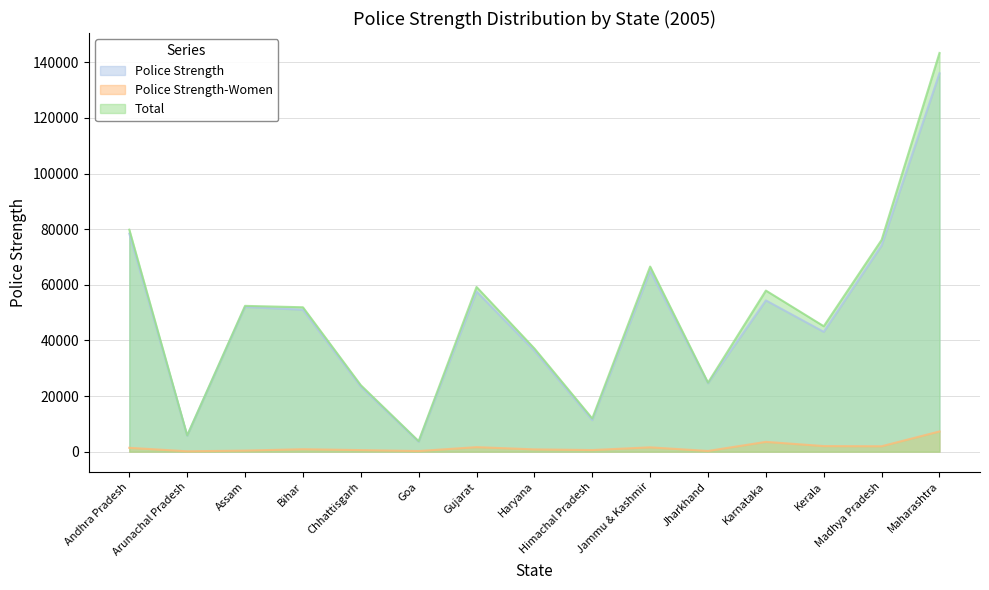

List the series in order of their peak value, lowest first.

Police Strength-Women, Police Strength, Total